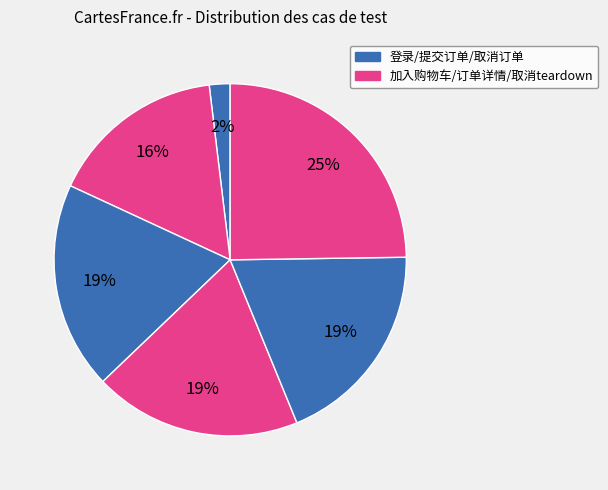

Count the number of slices in the pie.

6